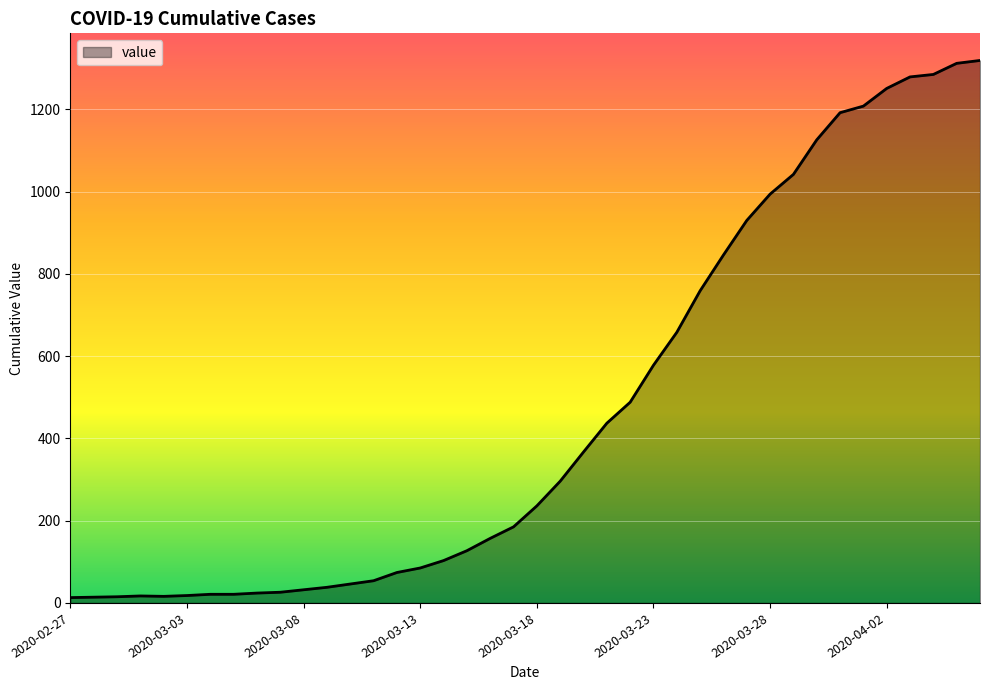

What is the difference between the maximum and minimum values?

1306